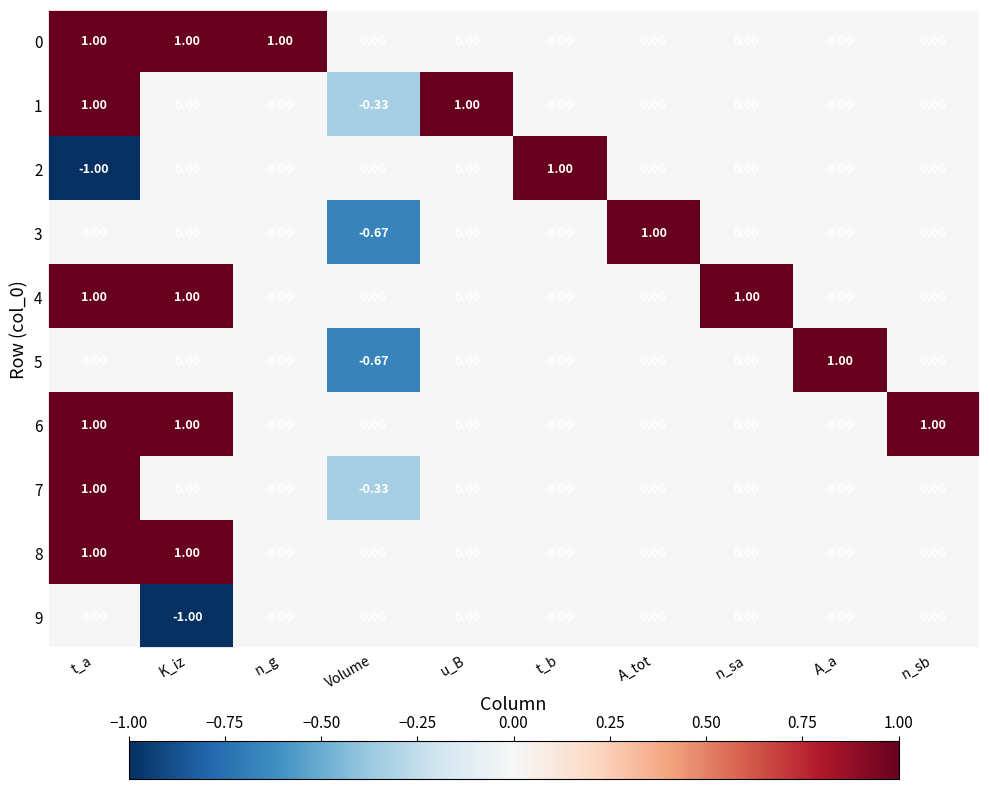

At which category is the sum across all series the highest?

t_a